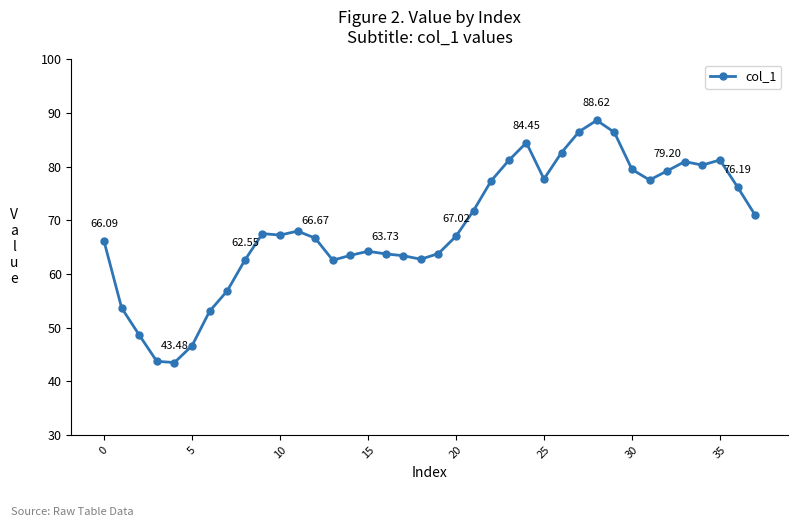

True or false: there are more than 2 points higher than both neighbors.

True